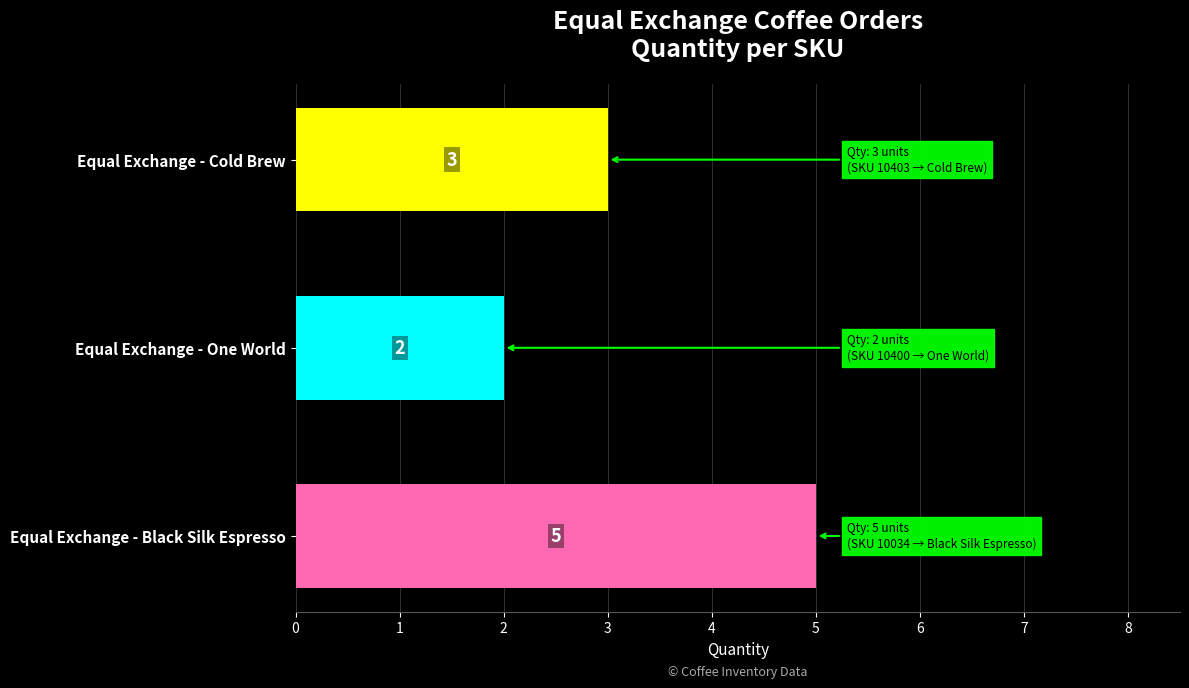

What is the minimum value shown in the chart?

2